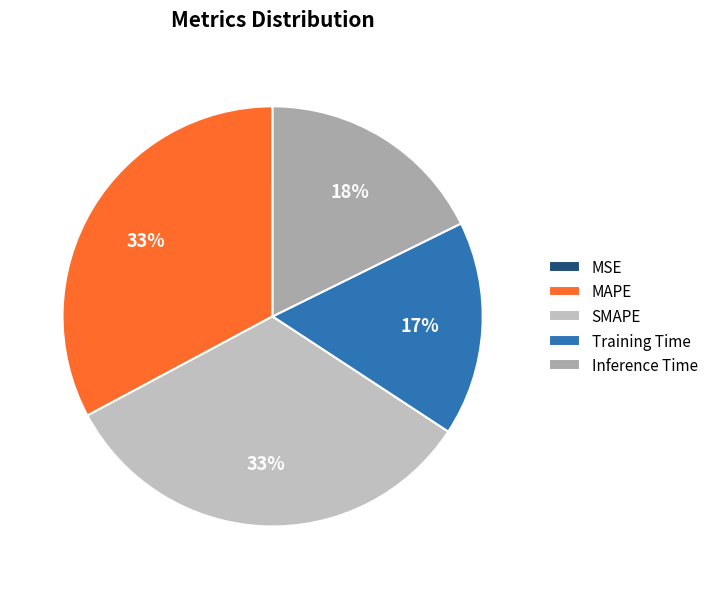

Rank the categories by value from highest to lowest.

SMAPE, MAPE, Inference Time, Training Time, MSE